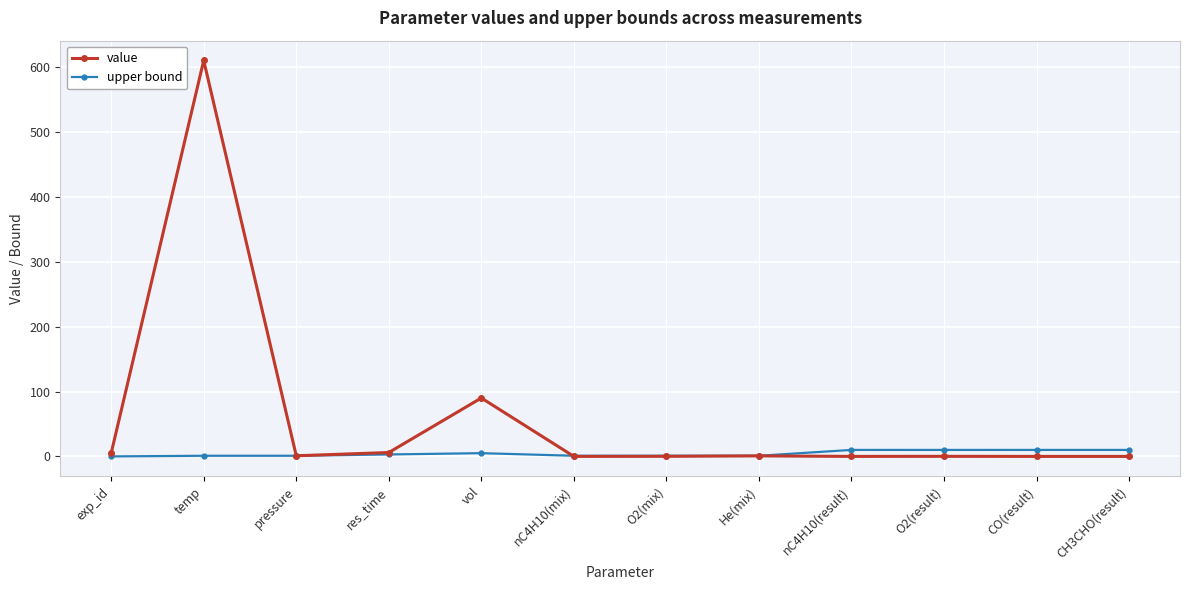

True or false: value has a value of 610.0 at temp.

True